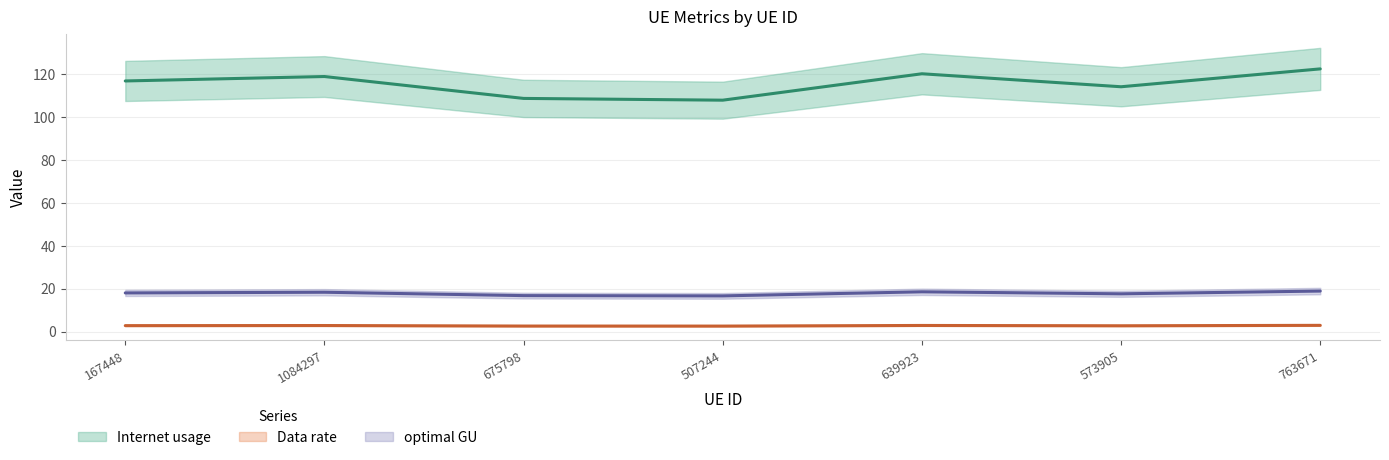

Is this an area chart (filled region under the line)?

No